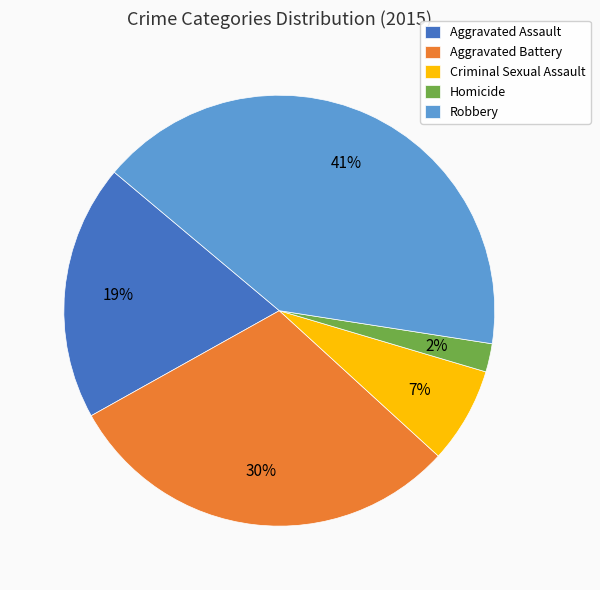

How many segments does this pie chart have?

5